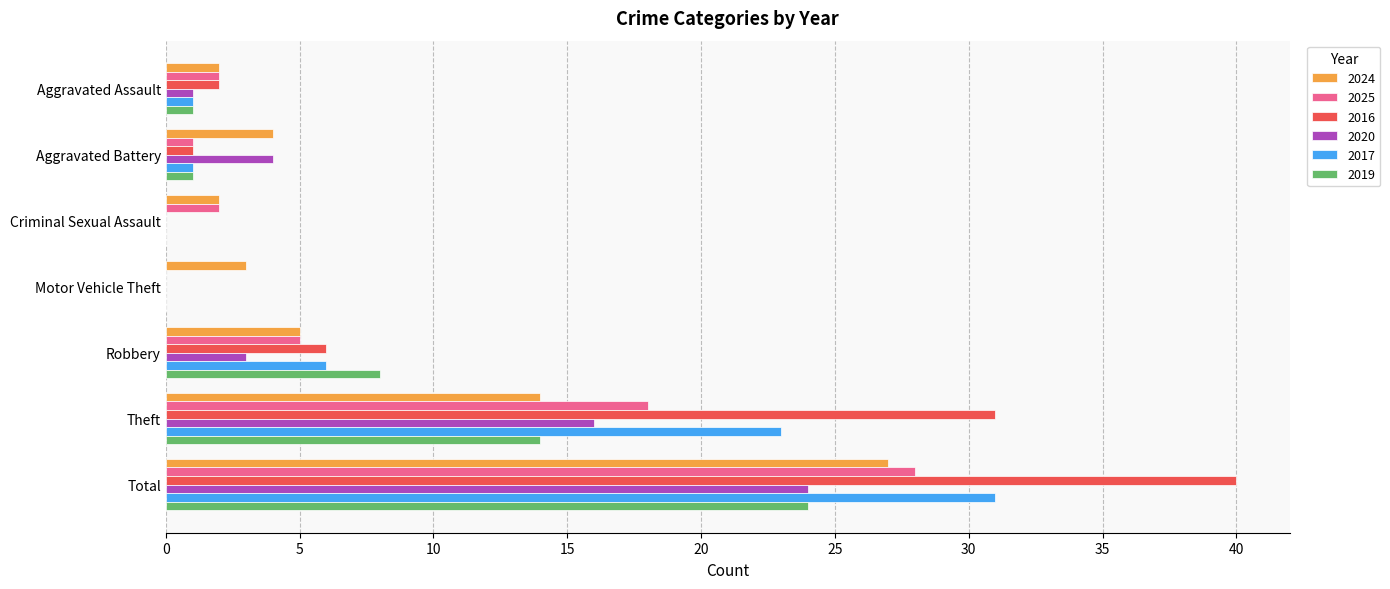

How many distinct data groups are displayed?

6